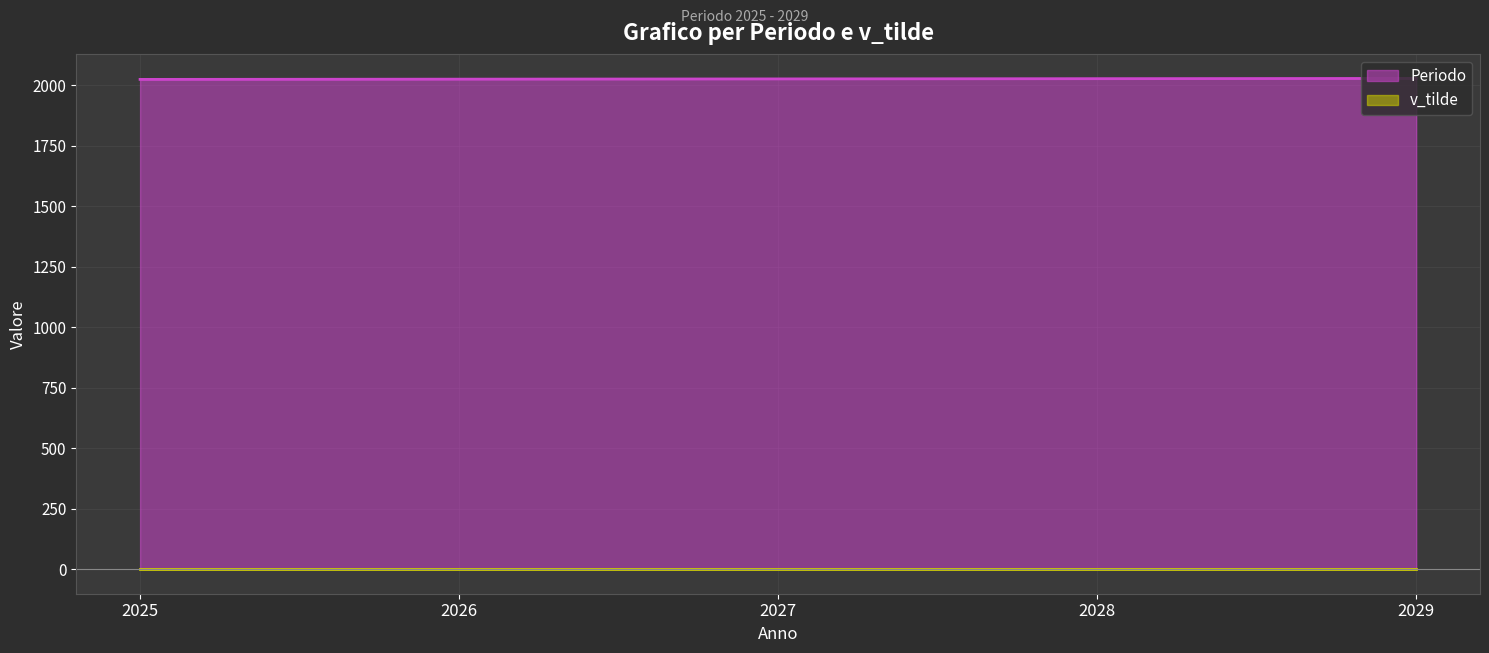

Which series has the largest total across all categories?

Periodo